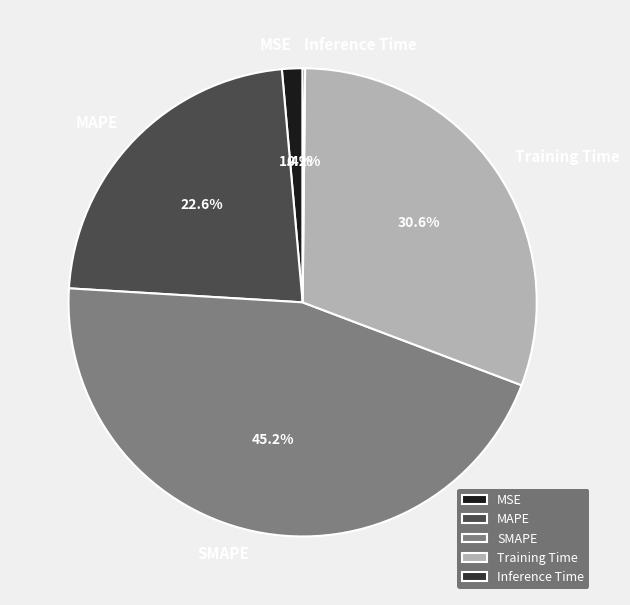

Which category has the biggest portion of the pie?

SMAPE